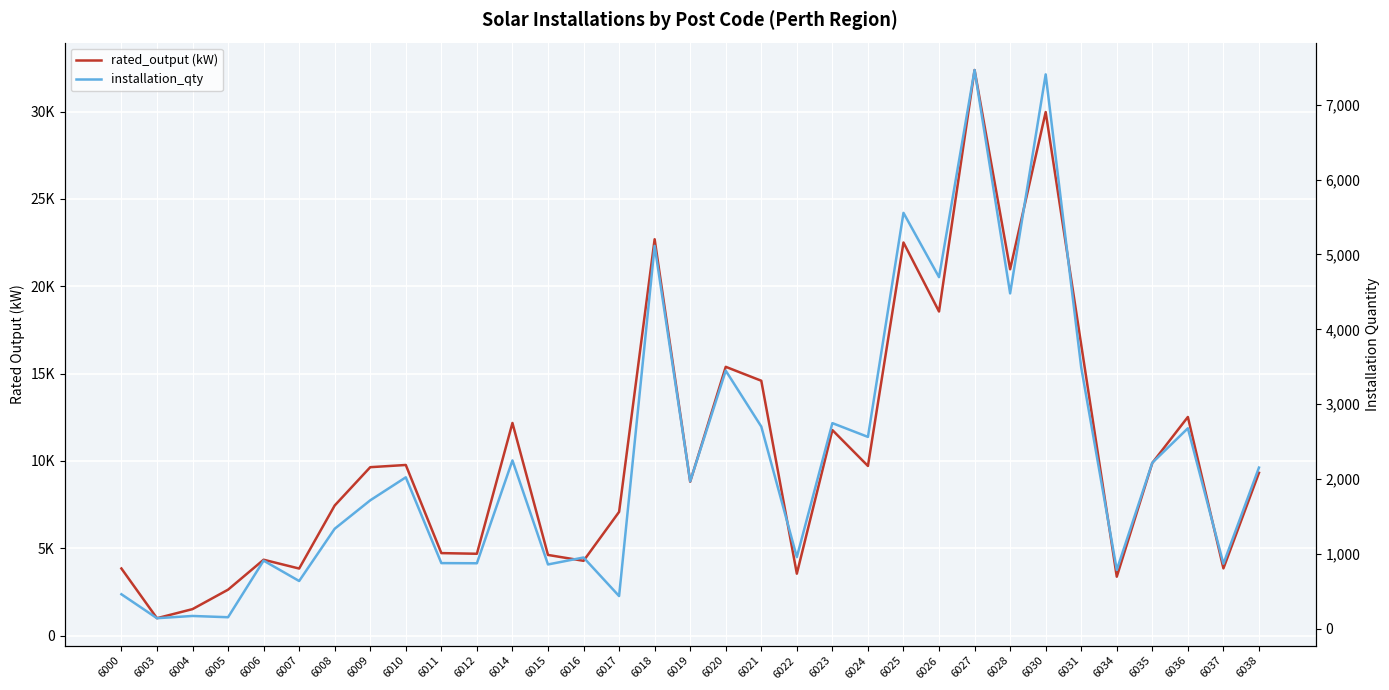

How many data points does each series have?

33